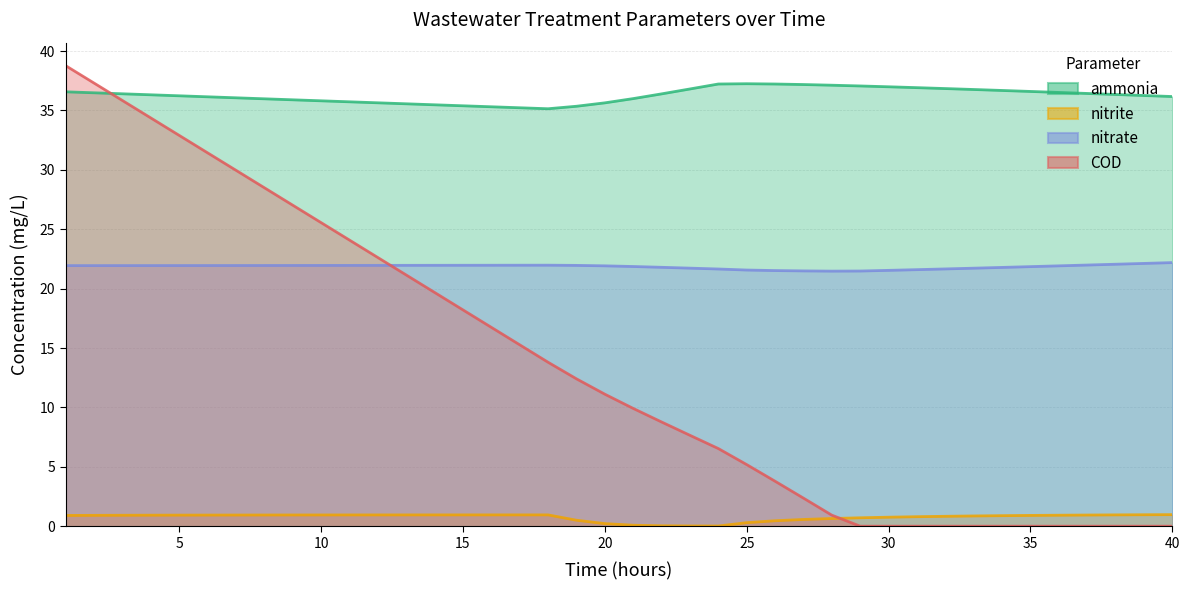

The ammonia series shows 36.5 at 36. True or false?

True